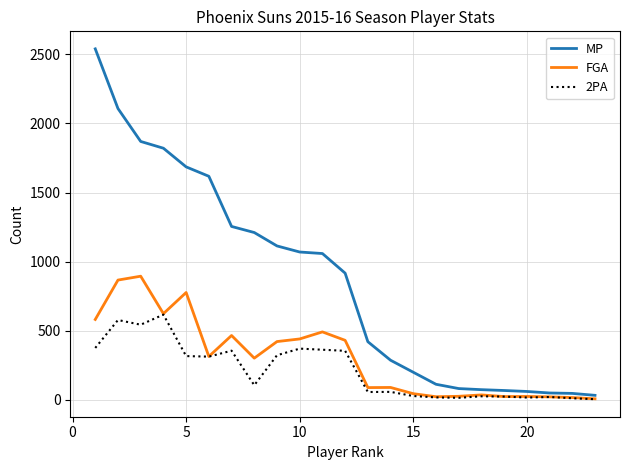

Count the number of data series in this chart.

3